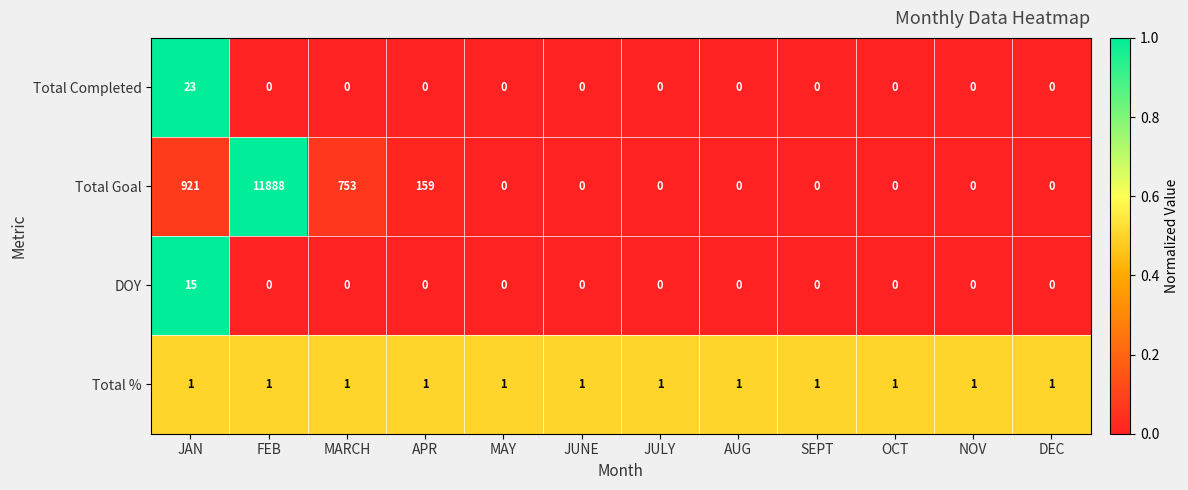

Is the value of Total % at DEC greater than the value of DOY at JAN?

No